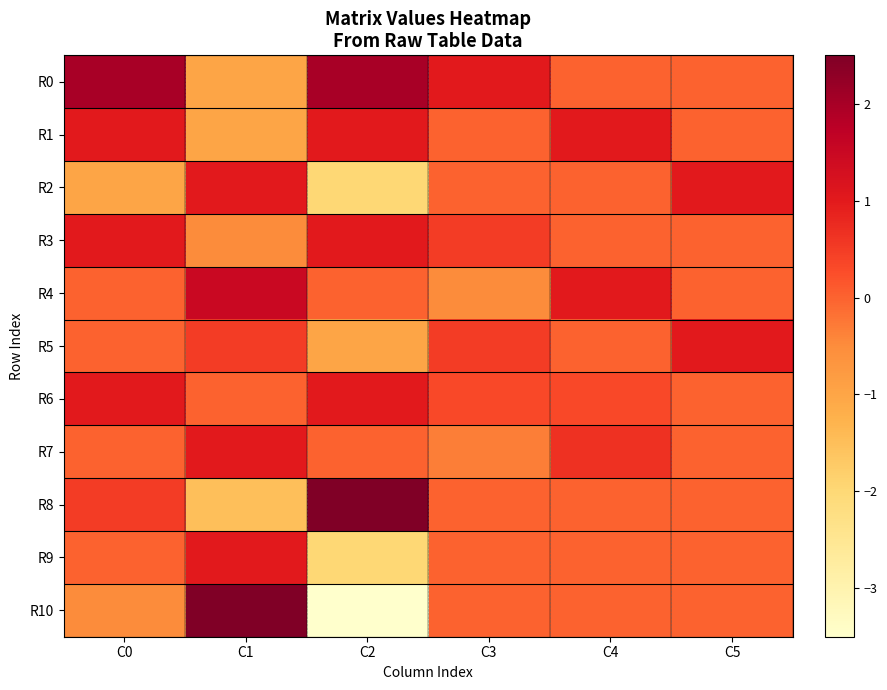

Between C5 and C3, which is larger?

C3